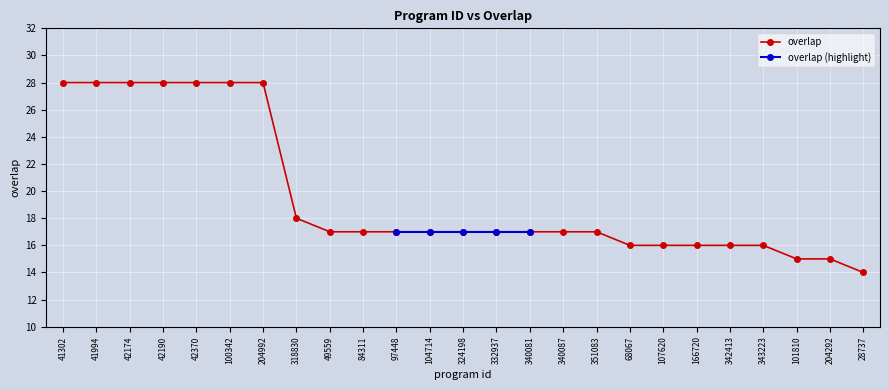

List the labels in order of value, smallest first.

28737, 101810, 204292, 68067, 107620, 166720, 342413, 343223, 49559, 84311, 97448, 104714, 324198, 332937, 340081, 340087, 351083, 318830, 41302, 41994, 42174, 42190, 42370, 100342, 204992